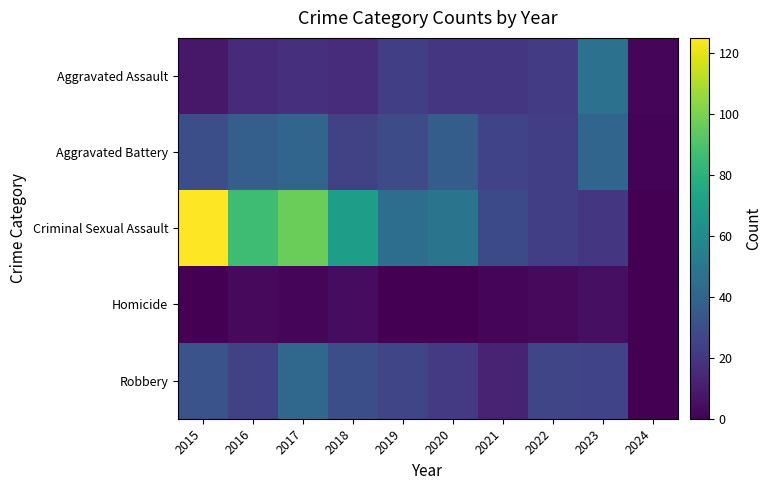

Reading right to left, transcribe all the data shown in this chart.

Aggravated Assault: 2024=2	2023=47	2022=22	2021=20	2020=20	2019=23	2018=16	2017=17	2016=15	2015=8
Aggravated Battery: 2024=1	2023=41	2022=23	2021=25	2020=37	2019=29	2018=24	2017=41	2016=38	2015=30
Criminal Sexual Assault: 2024=0	2023=20	2022=23	2021=28	2020=48	2019=45	2018=70	2017=97	2016=86	2015=125
Homicide: 2024=0	2023=5	2022=3	2021=2	2020=0	2019=0	2018=4	2017=2	2016=3	2015=0
Robbery: 2024=0	2023=25	2022=26	2021=12	2020=21	2019=26	2018=30	2017=42	2016=24	2015=32